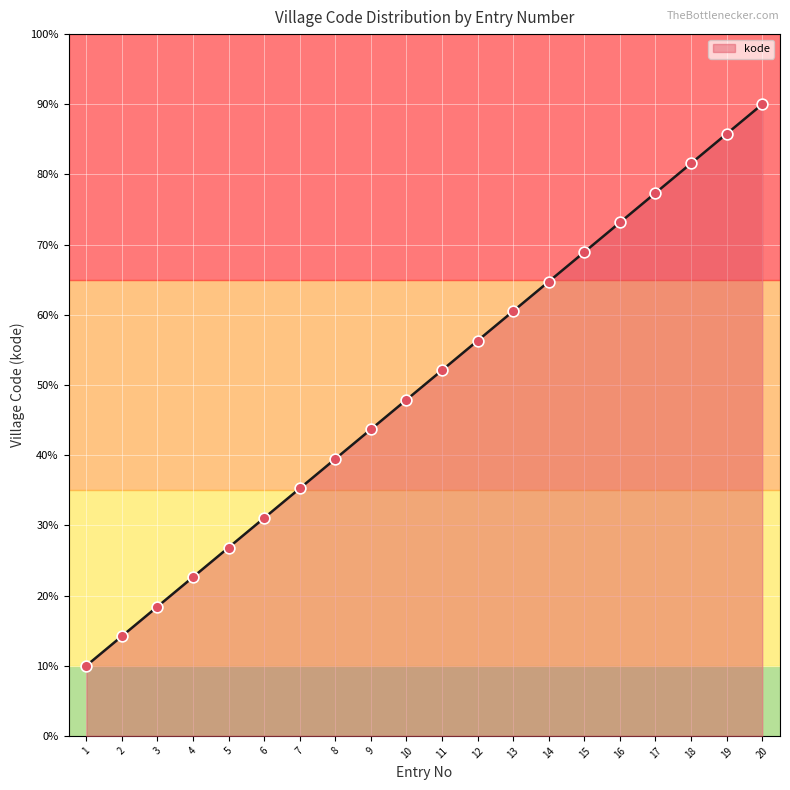

What is the ratio of the value at 15 to the value at 10?

1.4